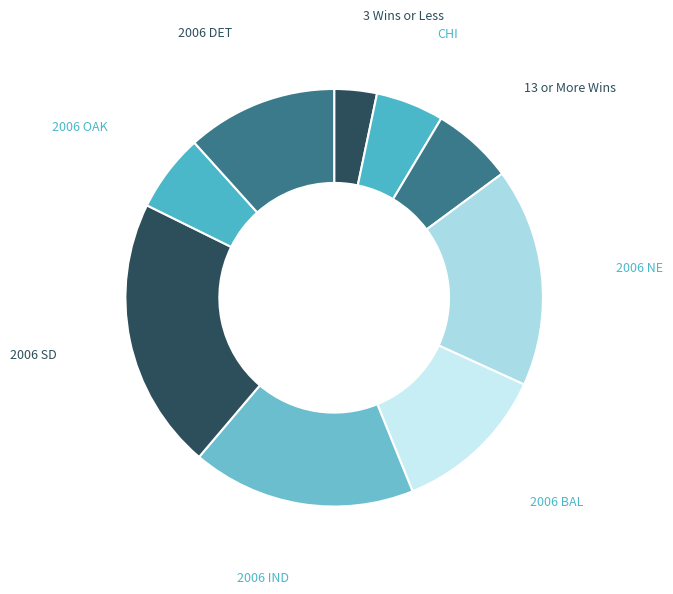

Count the number of slices in the pie.

9